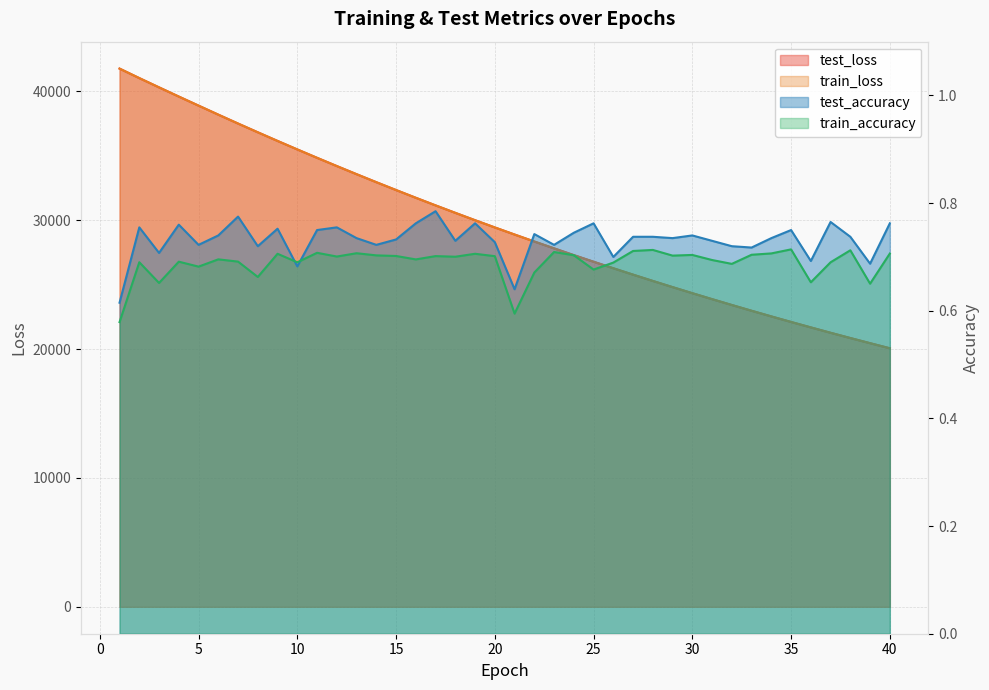

Reading right to left, list all the values displayed in this chart.

test_loss: 40=20066.4	39=20461.5	38=20861.4	37=21269.6	36=21686.6	35=22108.8	34=22539.6	33=22978.5	32=23425.5	31=23880.2	30=24342.4	29=24813.6	28=25292.8	27=25781.1	26=26277.9	25=26783.0	24=27297.2	23=27820.7	22=28353.2	21=28895.6	20=29446.5	19=30007.2	18=30578.3	17=31157.9	16=31748.3	15=32348.9	14=32959.2	13=33580.1	12=34209.8	11=34850.2	10=35500.5	9=36160.3	8=36830.4	7=37510.0	6=38200.8	5=38900.8	4=39603.6	3=40316.5	2=41036.9	1=41773.9
train_loss: 40=20066.6	39=20461.7	38=20861.6	37=21269.8	36=21686.7	35=22109.0	34=22539.9	33=22978.7	32=23425.8	31=23880.2	30=24342.6	29=24813.7	28=25293.0	27=25781.4	26=26277.9	25=26783.3	24=27297.4	23=27820.9	22=28353.7	21=28896.0	20=29446.7	19=30007.5	18=30578.4	17=31158.4	16=31748.7	15=32349.4	14=32959.3	13=33580.3	12=34210.2	11=34850.7	10=35500.6	9=36160.8	8=36831.2	7=37510.9	6=38201.3	5=38901.6	4=39605.0	3=40319.0	2=41039.3	1=41775.7
test_accuracy: 40=0.8	39=0.7	38=0.7	37=0.8	36=0.7	35=0.8	34=0.7	33=0.7	32=0.7	31=0.7	30=0.7	29=0.7	28=0.7	27=0.7	26=0.7	25=0.8	24=0.7	23=0.7	22=0.7	21=0.6	20=0.7	19=0.8	18=0.7	17=0.8	16=0.8	15=0.7	14=0.7	13=0.7	12=0.8	11=0.8	10=0.7	9=0.8	8=0.7	7=0.8	6=0.7	5=0.7	4=0.8	3=0.7	2=0.8	1=0.6
train_accuracy: 40=0.7	39=0.7	38=0.7	37=0.7	36=0.7	35=0.7	34=0.7	33=0.7	32=0.7	31=0.7	30=0.7	29=0.7	28=0.7	27=0.7	26=0.7	25=0.7	24=0.7	23=0.7	22=0.7	21=0.6	20=0.7	19=0.7	18=0.7	17=0.7	16=0.7	15=0.7	14=0.7	13=0.7	12=0.7	11=0.7	10=0.7	9=0.7	8=0.7	7=0.7	6=0.7	5=0.7	4=0.7	3=0.7	2=0.7	1=0.6